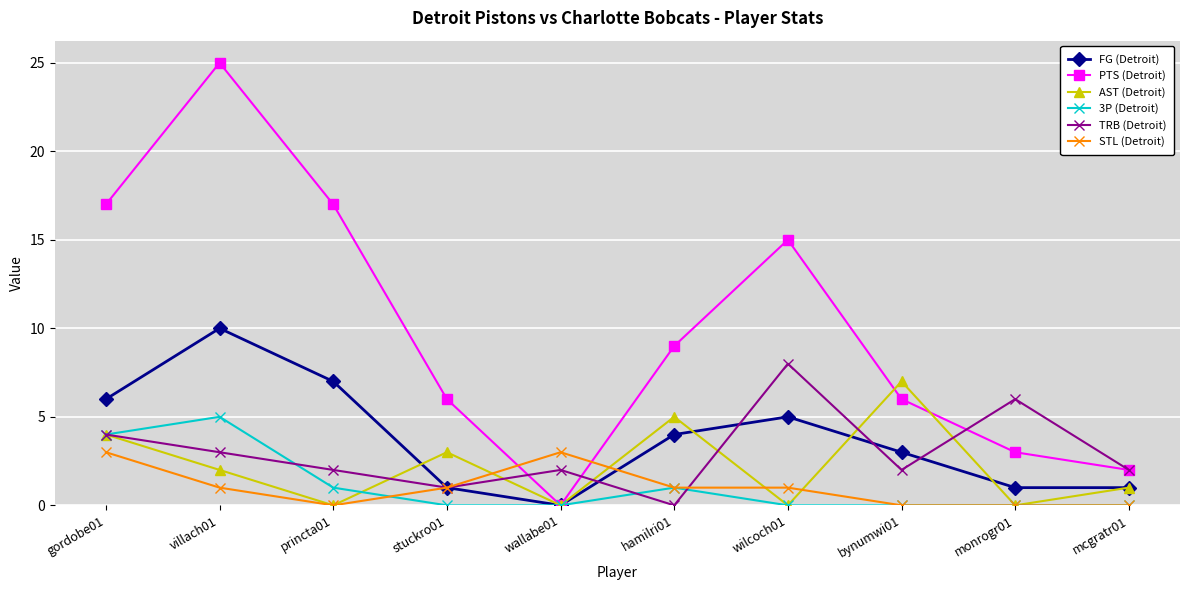

What is the label of the 9th point from the right?

villach01